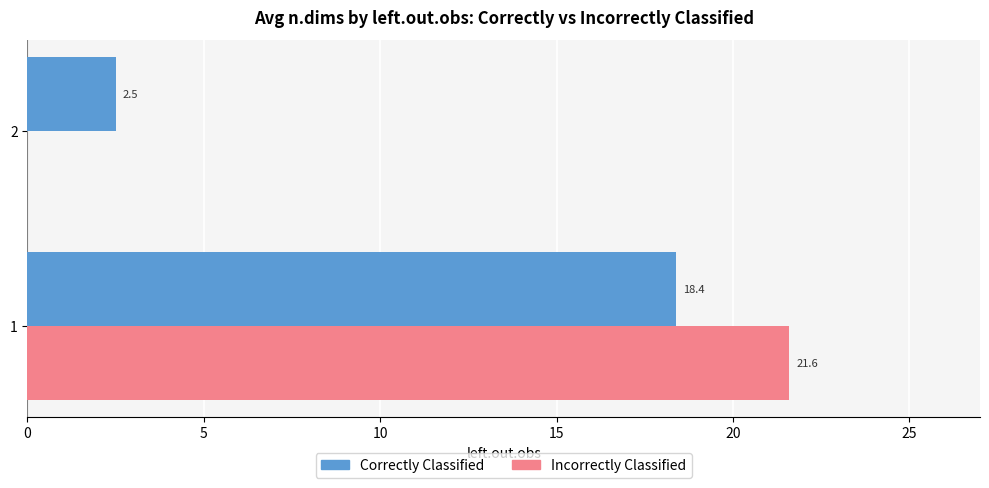

What is the sum of the Incorrectly Classified values at 1 and 2?

21.6